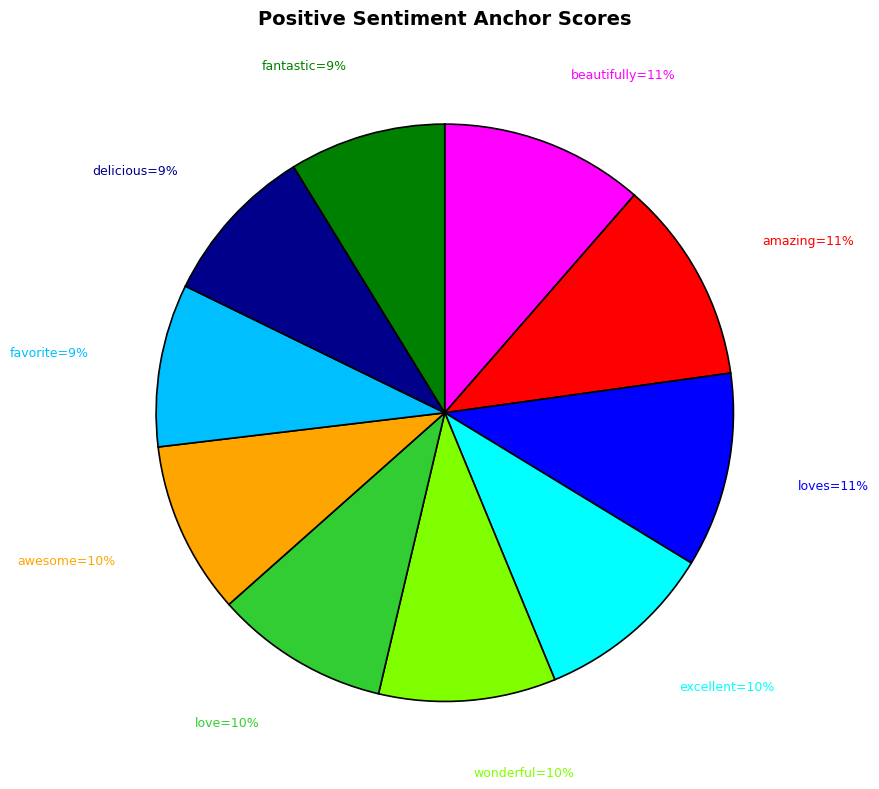

Is there a majority slice in this chart?

No